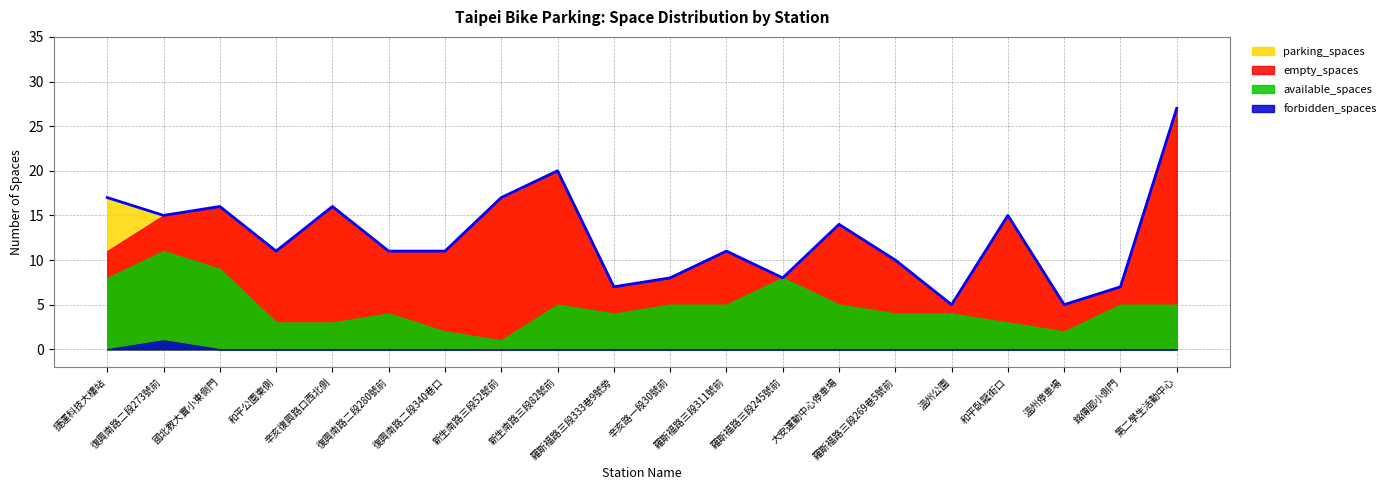

What is the total value across all series at 和平臥龍街口?

33